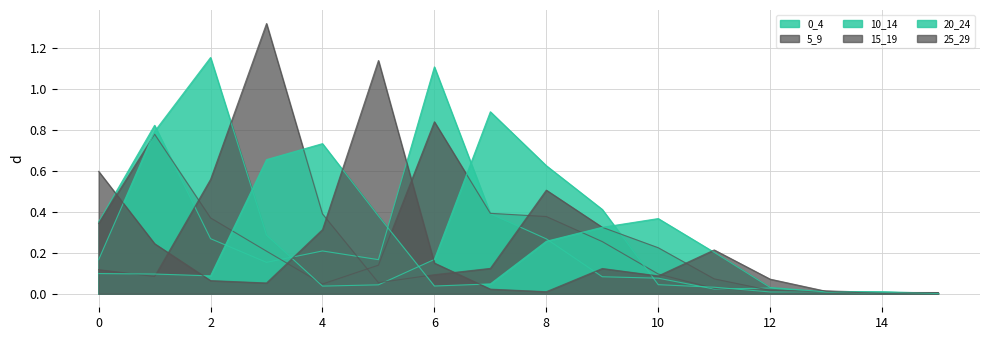

List the series in order of their peak value, highest first.

15_19, 10_14, 25_29, 0_4, 5_9, 20_24